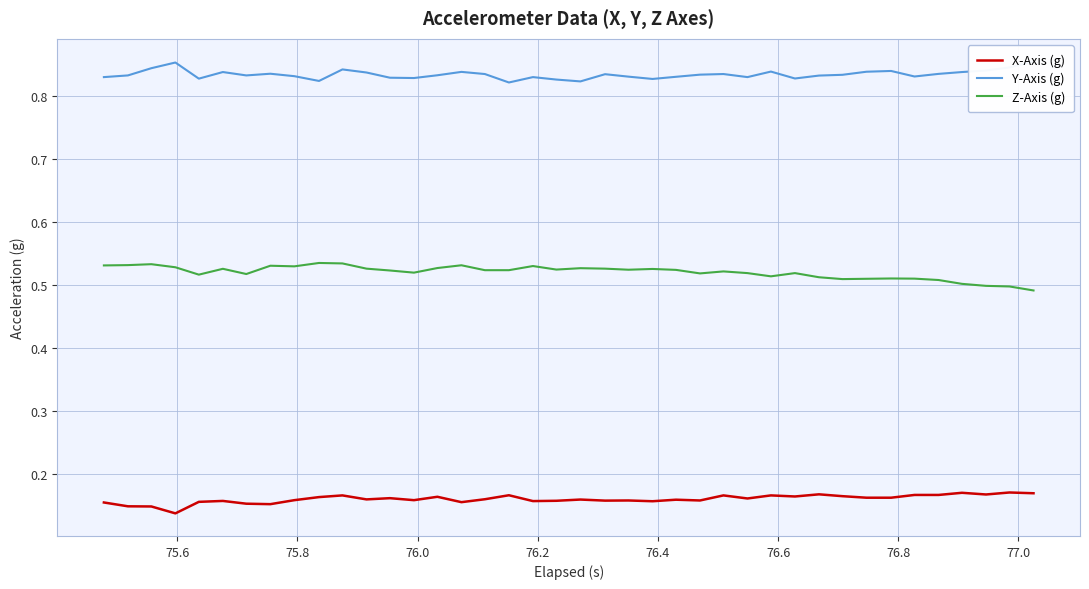

True or false: Z-Axis (g) and X-Axis (g) cross at least once.

False